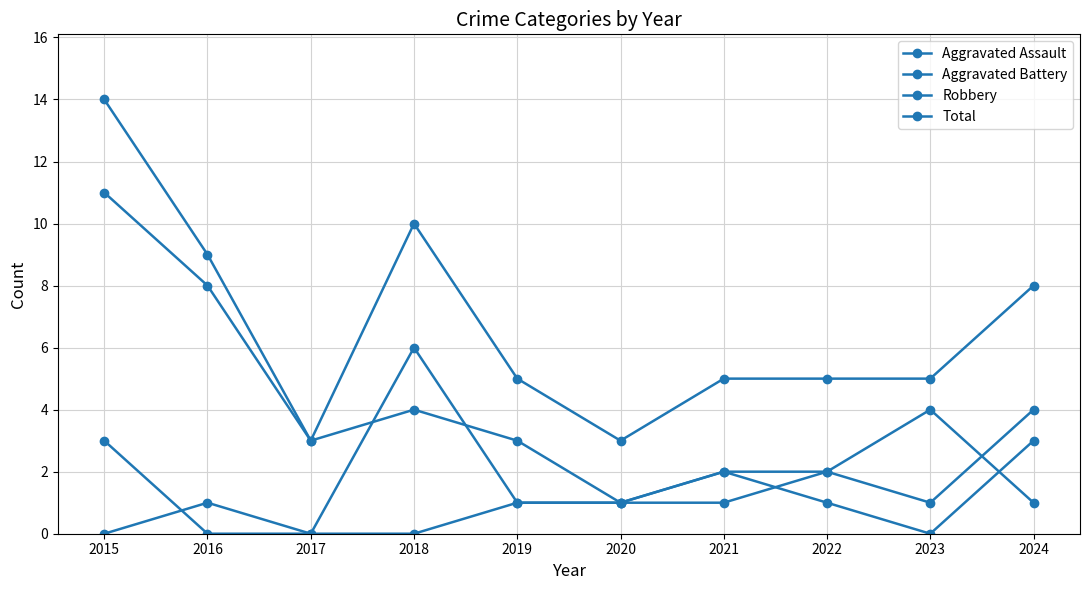

What is the difference between the maximum and minimum values in the Aggravated Battery series?

6